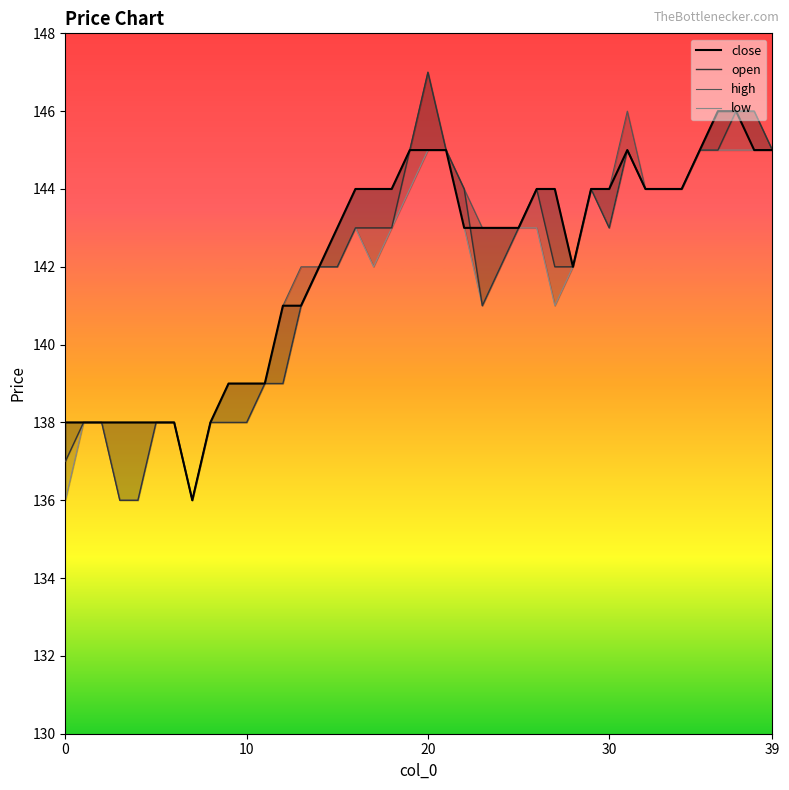

Reading right to left, what are all the values shown in this chart?

close: 145	145	146	146	145	144	144	144	145	144	144	142	144	144	143	143	143	143	145	145	145	144	144	144	143	142	141	141	139	139	139	138	136	138	138	138	138	138	138	138
open: 145	146	146	145	145	144	144	144	145	143	144	142	142	144	143	142	141	144	145	147	145	143	143	143	142	142	141	139	139	138	138	138	136	138	138	136	136	138	138	137
high: 145	146	146	146	145	144	144	144	146	144	144	142	144	144	143	143	143	144	145	147	145	144	144	144	143	142	142	141	139	139	139	138	136	138	138	138	138	138	138	138
low: 145	145	145	145	145	144	144	144	145	143	144	142	141	143	143	142	141	143	145	145	144	143	142	143	142	142	141	139	139	138	138	138	136	138	138	136	136	138	138	136